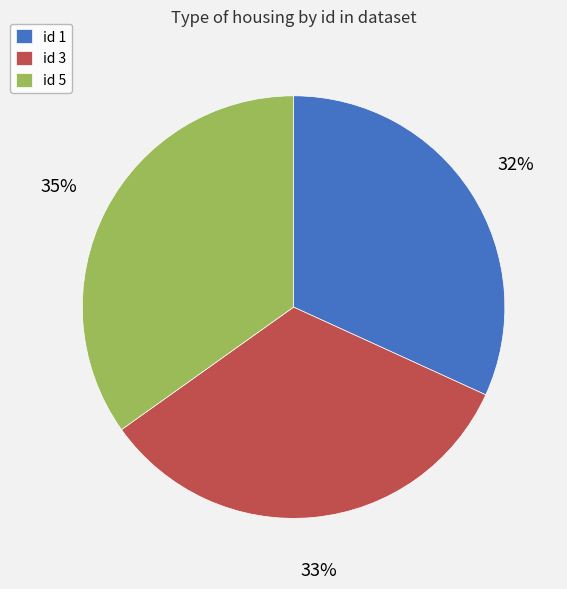

What is the ratio of the value at id 3 to the value at id 1?

1.0